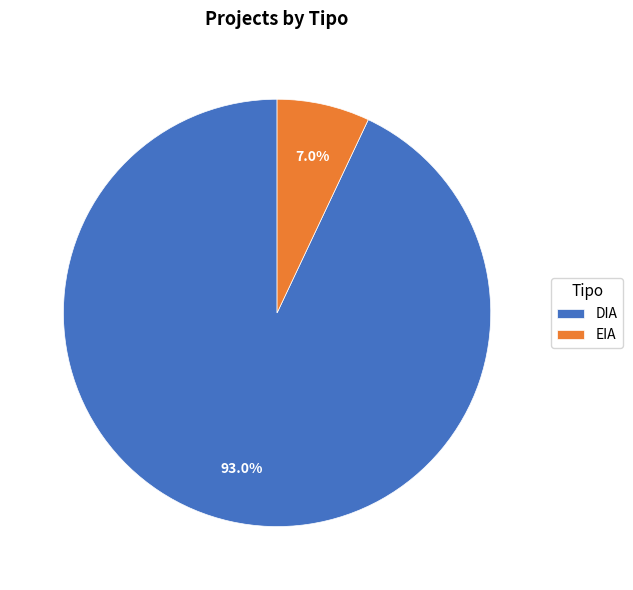

Is it true that DIA is 88% of the pie?

False